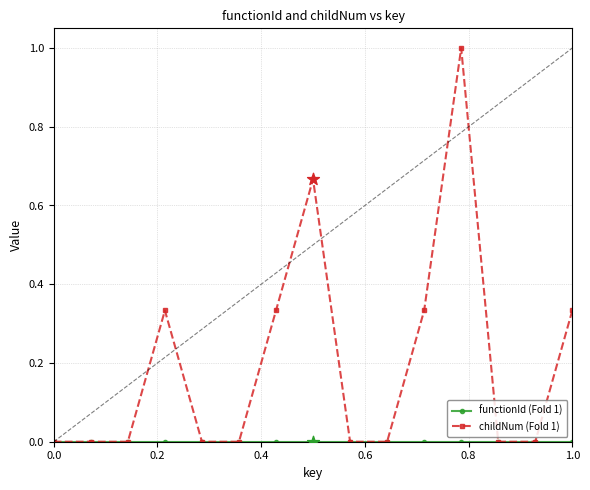

Which series has the widest spread of values?

childNum (Fold 1)